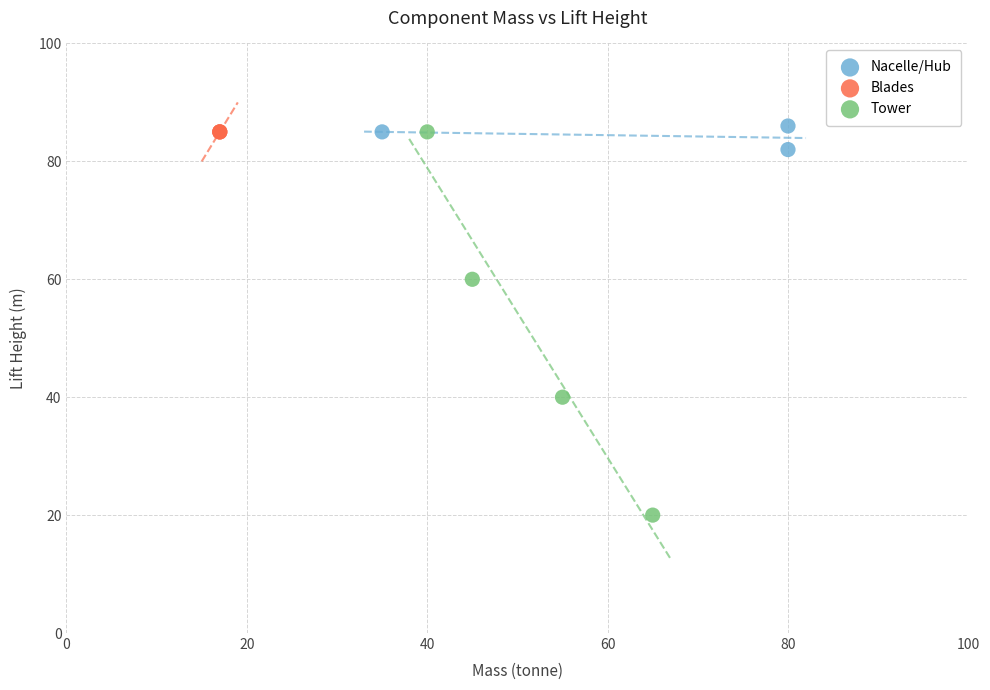

Which series reaches the minimum Y coordinate?

Tower